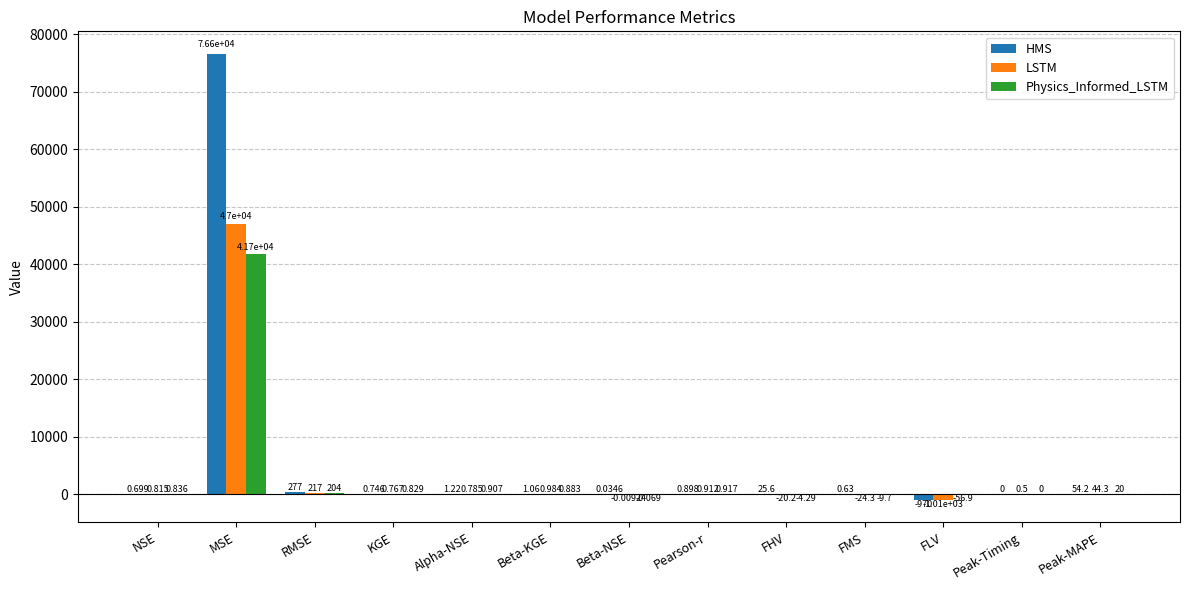

Which category has the highest value in the Physics_Informed_LSTM series?

MSE